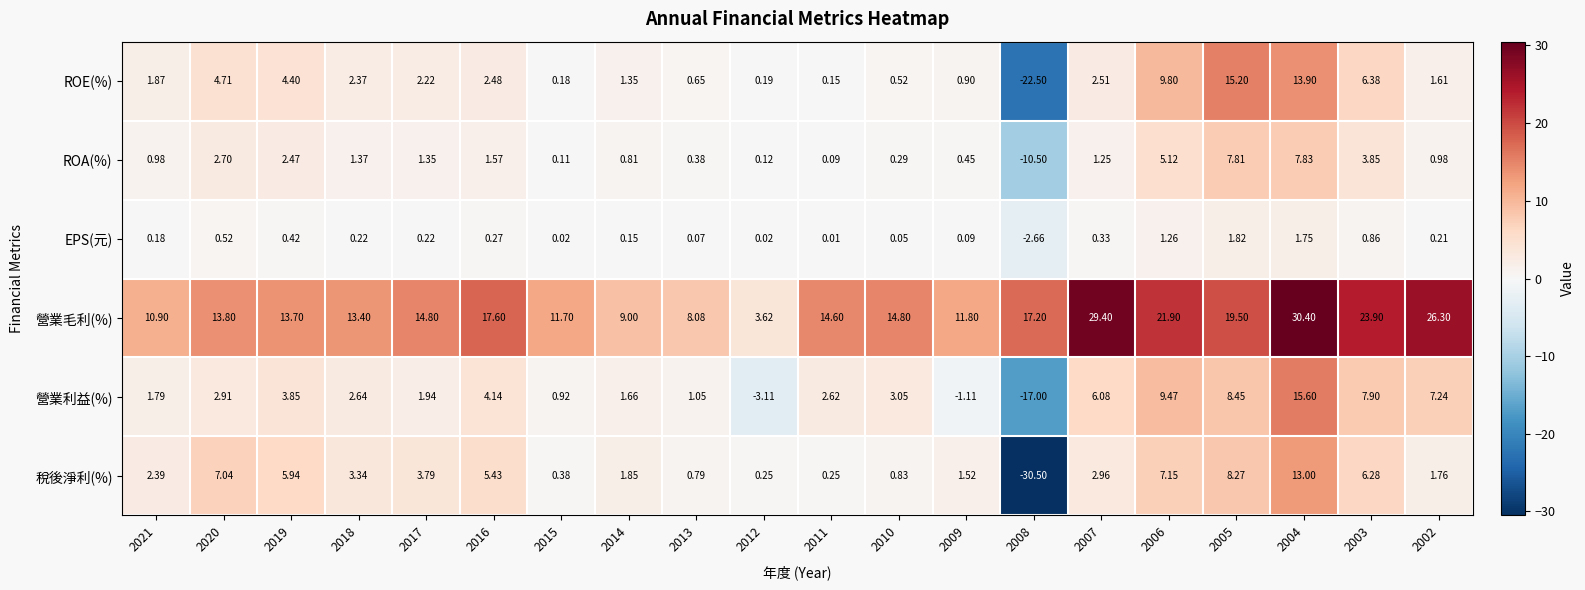

At 2020, list the series in order from smallest to largest.

EPS(元), ROA(%), 營業利益(%), ROE(%), 稅後淨利(%), 營業毛利(%)